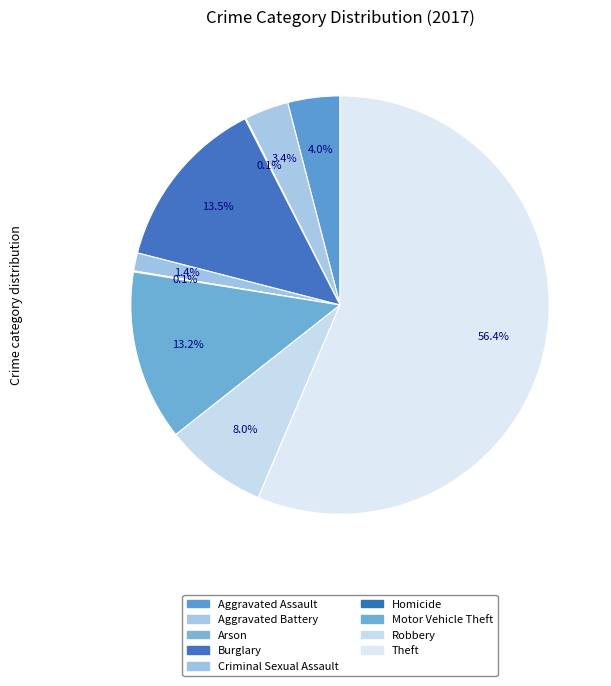

The Robbery slice represents 8% of the pie. True or false?

True